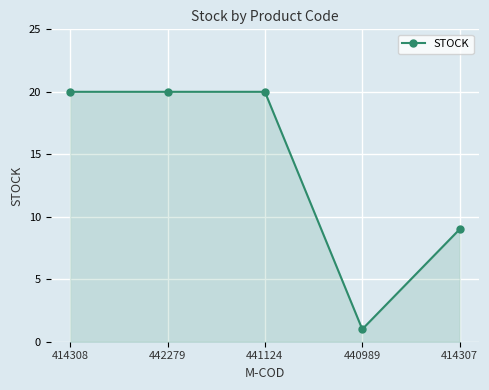

How many data points are less than 20?

2